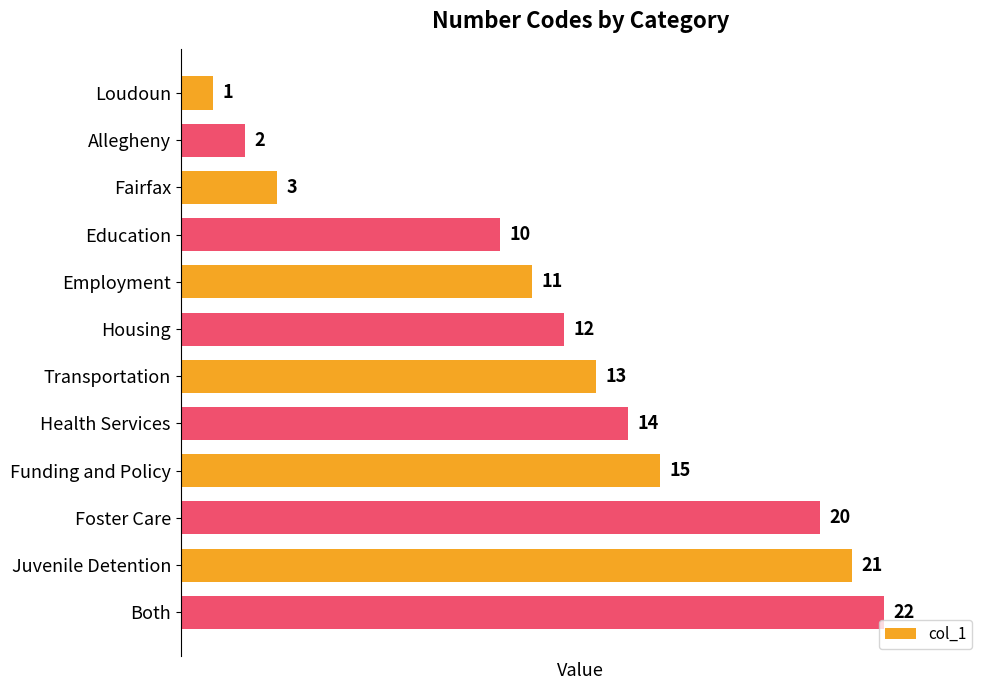

What is the difference between the maximum and minimum values?

21